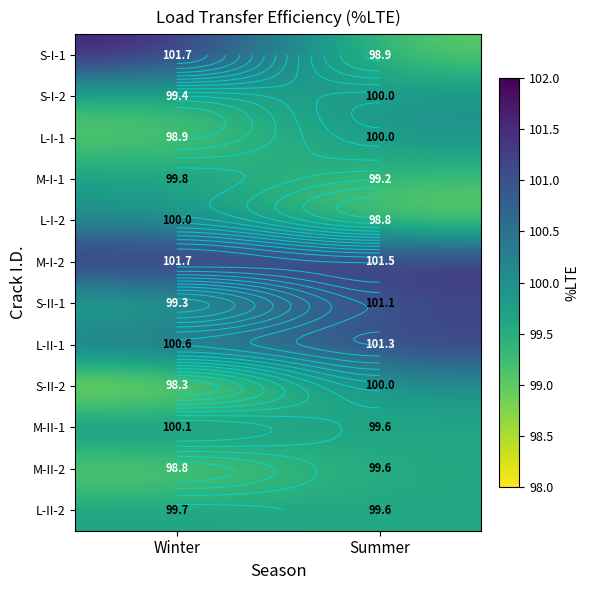

Which series has the largest range (max minus min)?

S-I-1